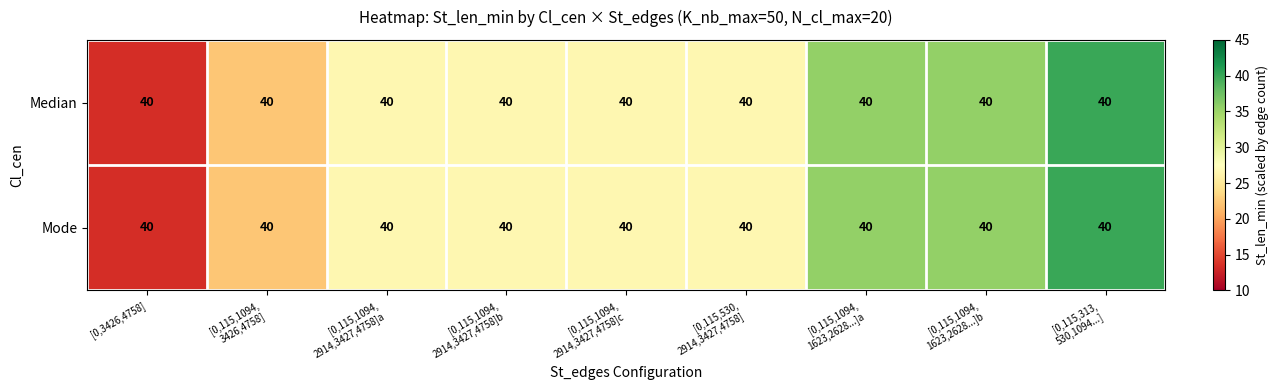

True or false: Median has a value of 9.6 at [0,115,530, 2914,3427,4758].

False